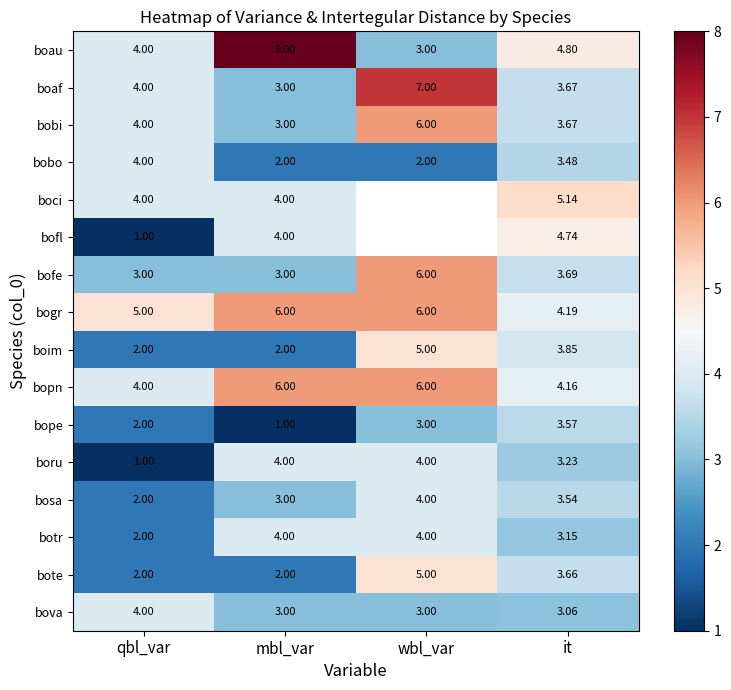

What value does the bote series have at wbl_var?

5.0